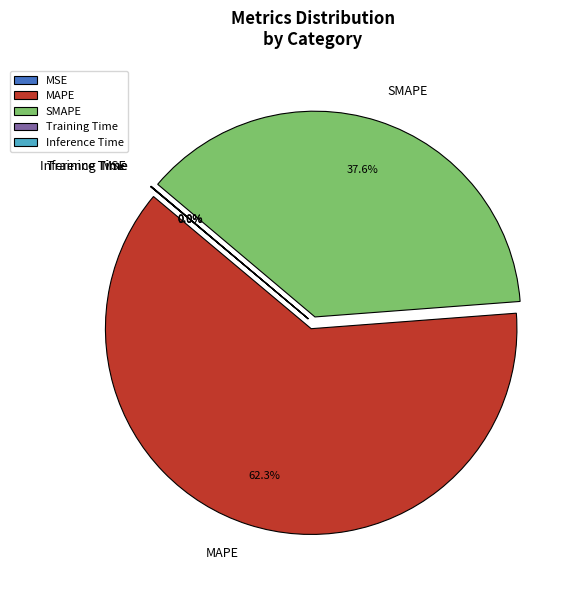

The MAPE slice represents 77% of the pie. True or false?

False